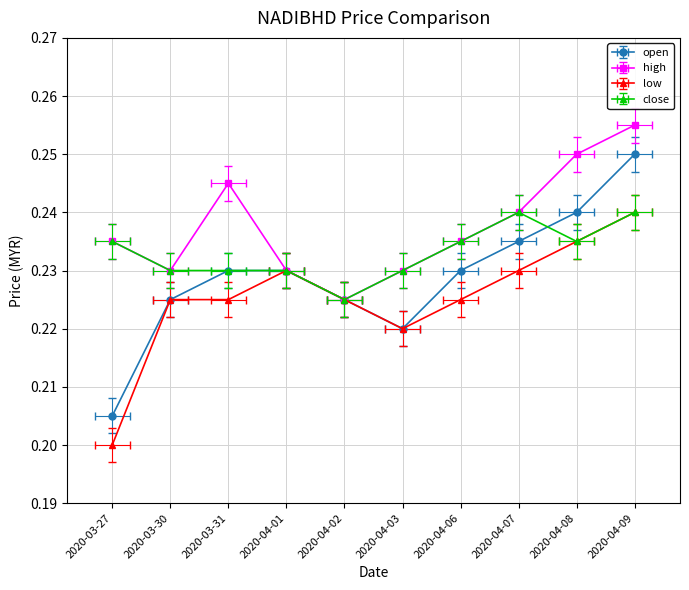

Is this an area chart (filled region under the line)?

No